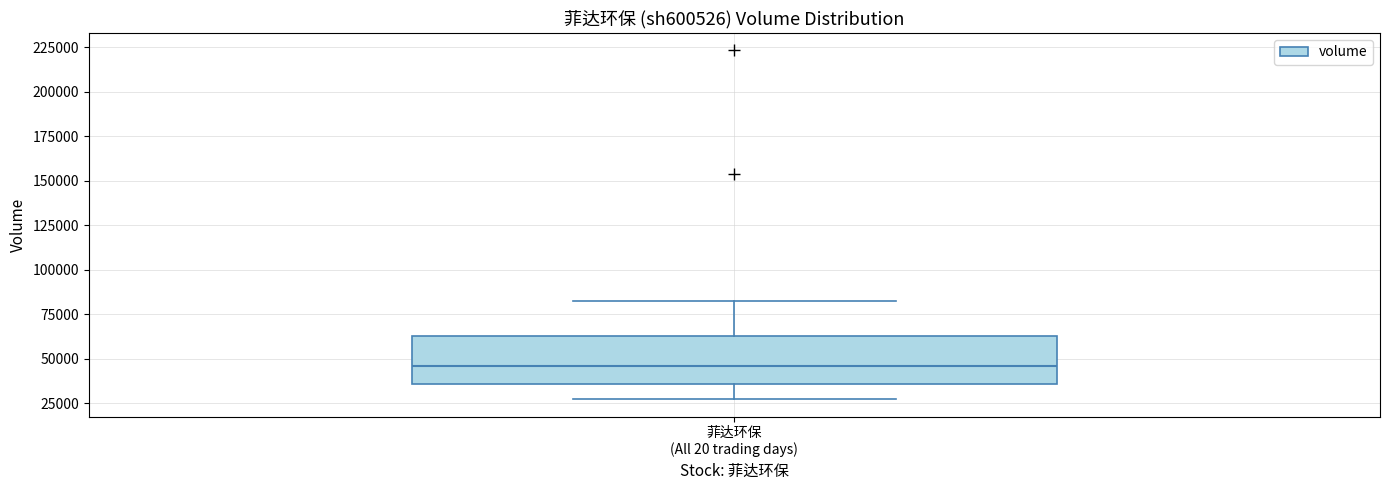

Transcribe this box plot: give where the median line is, the range the box spans, and where the two whiskers end, as read against the y-axis. The values are not printed on the chart, so give them approximately, as read against the axis.

median 45000, box 35000 to 65000, whiskers 25000 to 85000